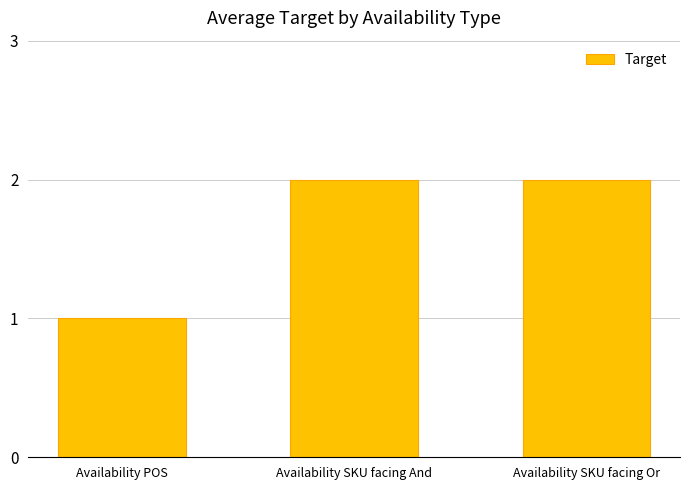

What is the difference between the values at Availability SKU facing And and Availability POS?

1